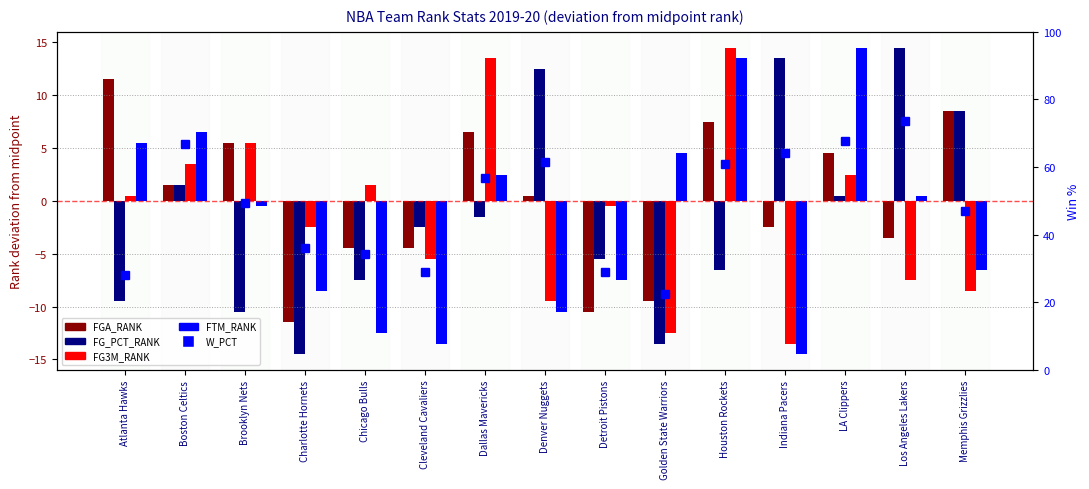

Rank the series by their maximum value, from highest to lowest.

W_PCT (scaled 0-100), FG_PCT_RANK, FG3M_RANK, FTM_RANK, FGA_RANK